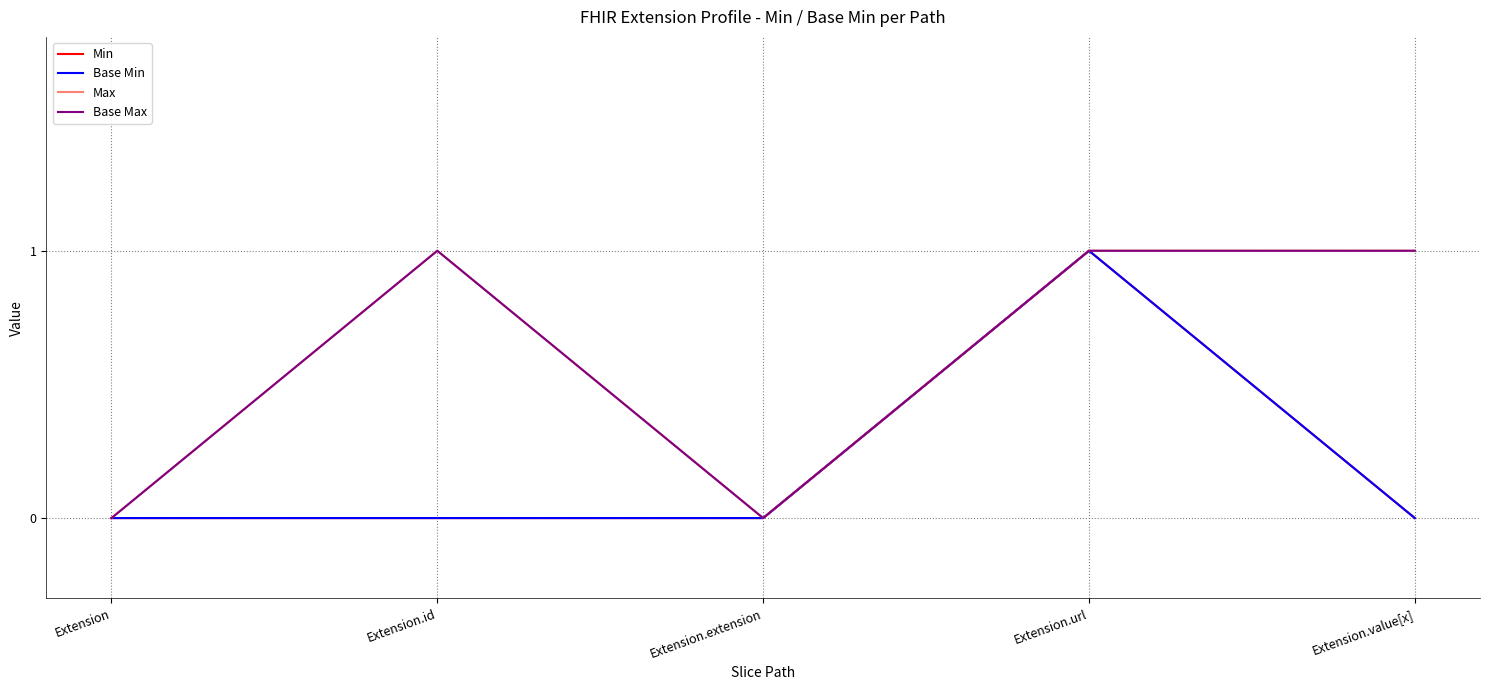

True or false: Base Max has more than 1 interior local peaks.

False